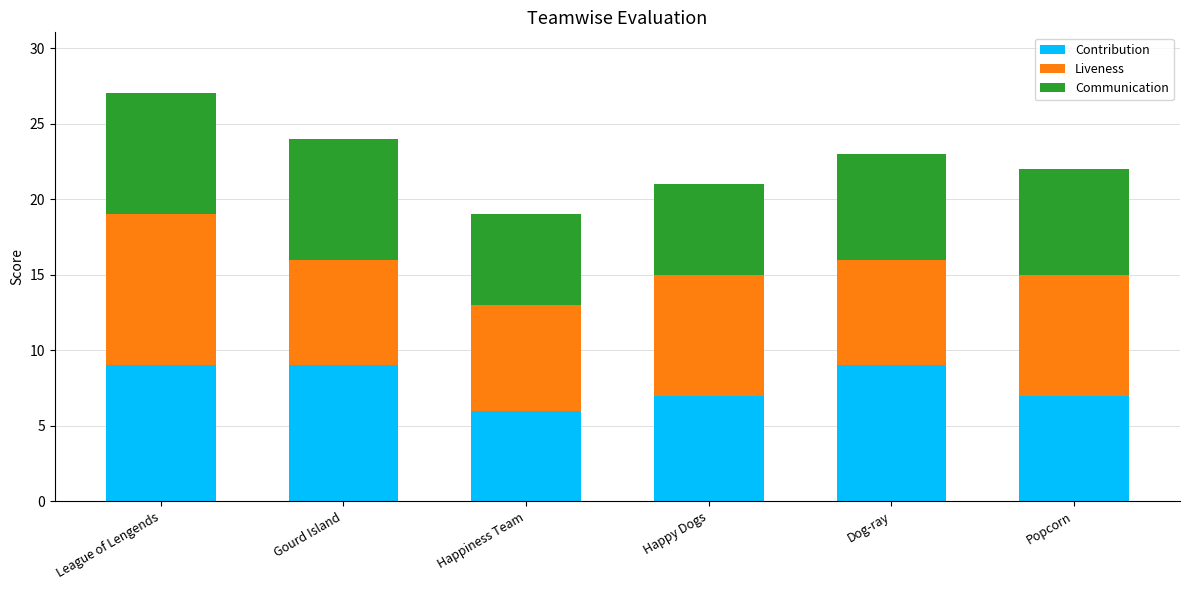

What is the lowest value of the Contribution series?

6